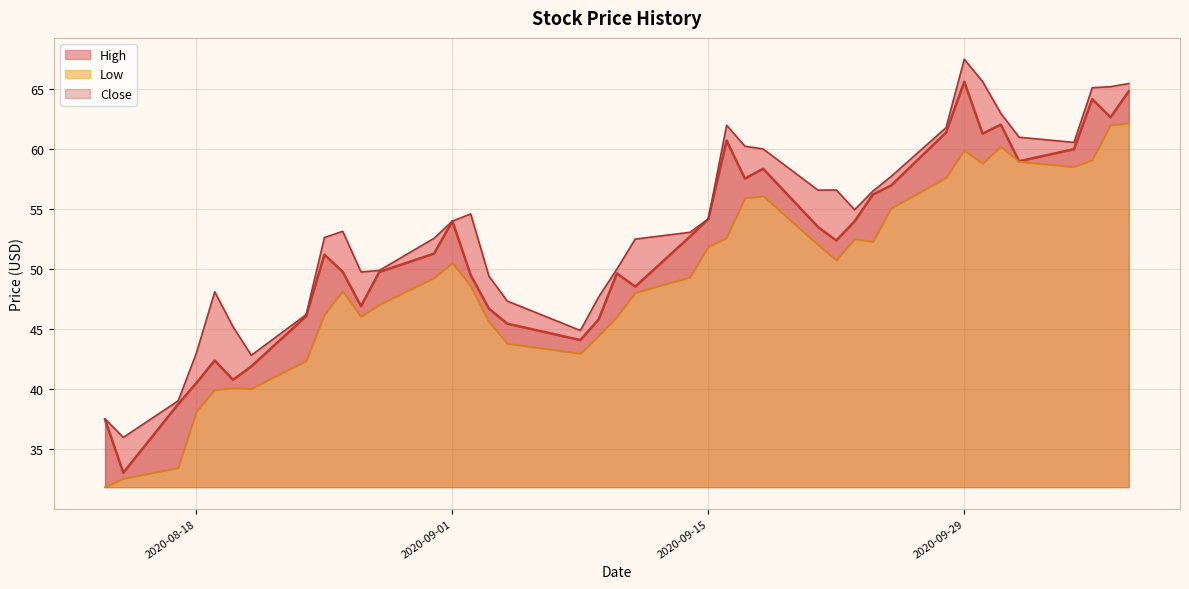

Which category has the highest value in the Close series?

2020-09-29